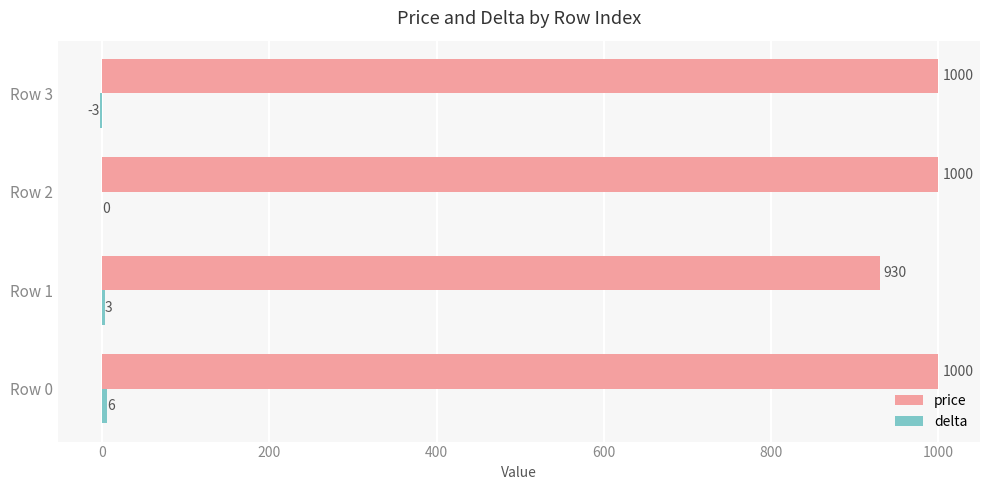

Count the number of data series in this chart.

2